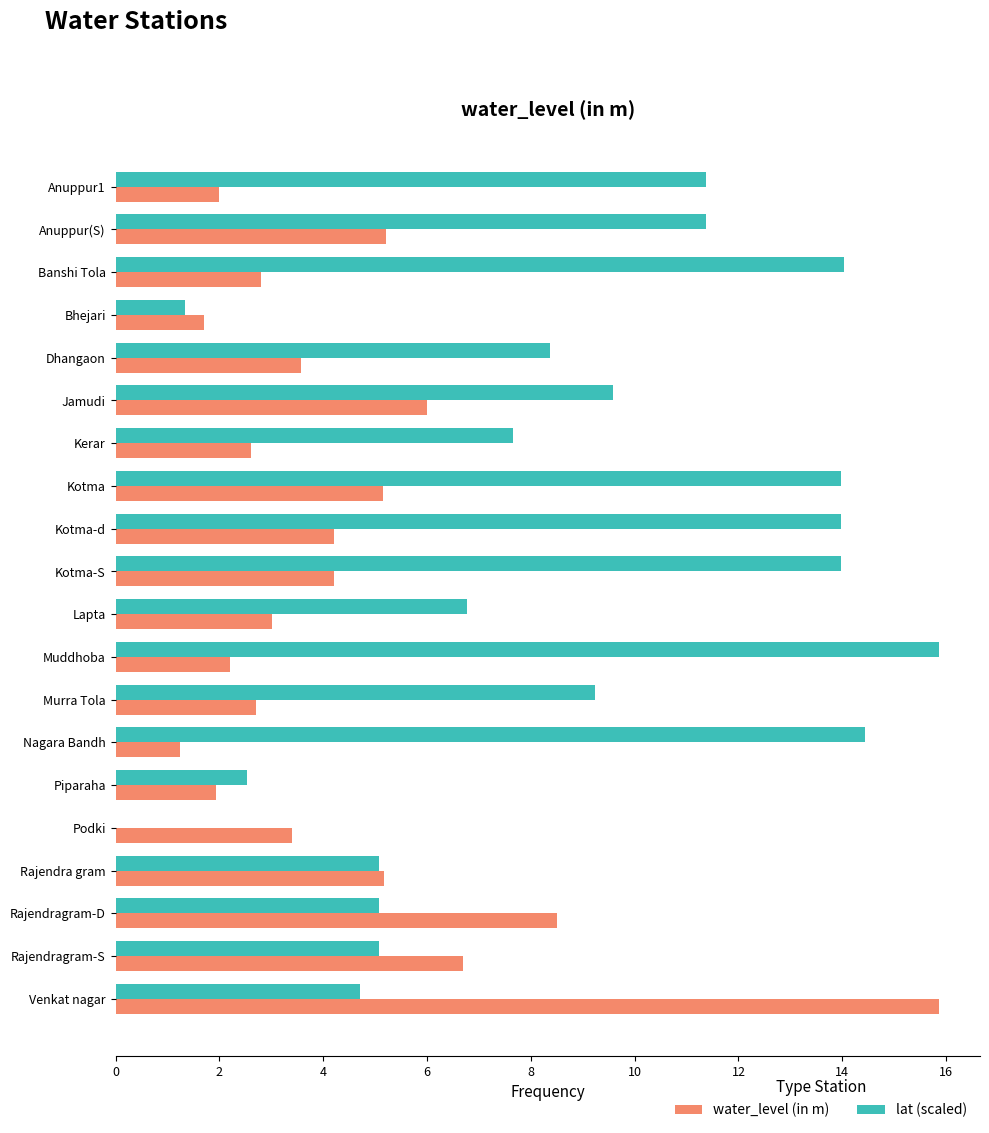

How many data points in lat (scaled) are above 9?

10